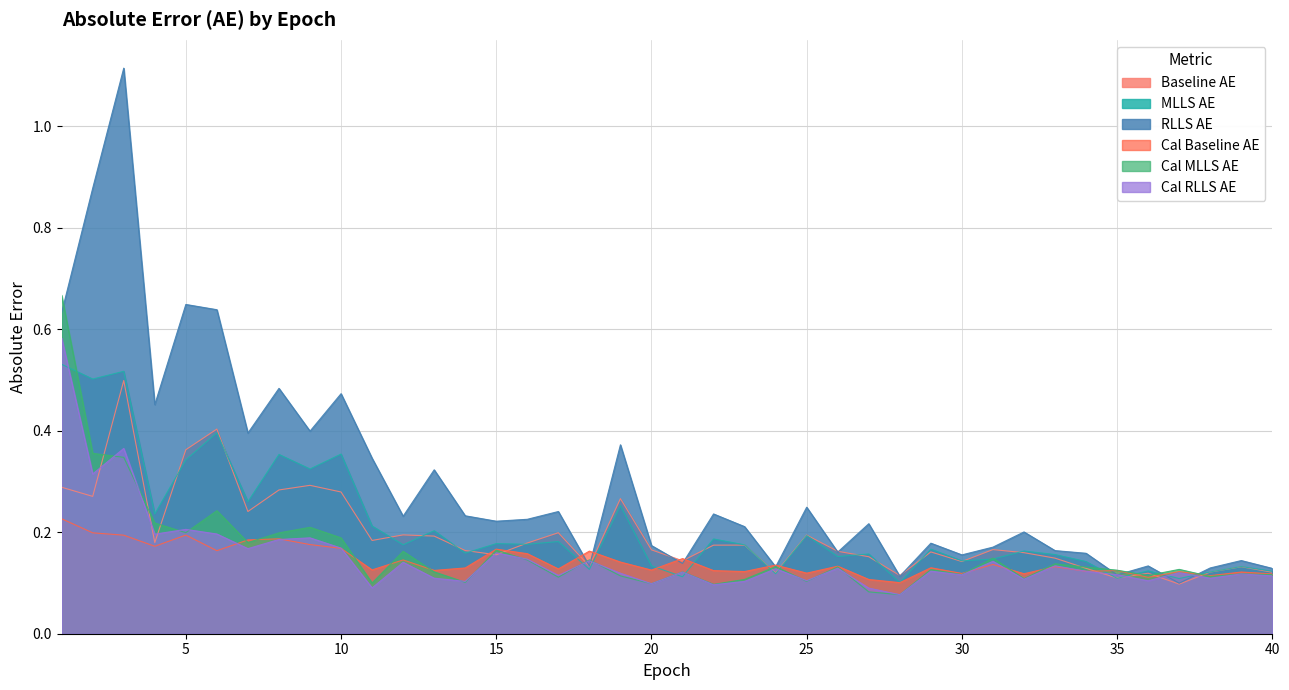

Reading left to right, what are all the values shown in this chart?

baseline_AE: 1=0.3	2=0.3	3=0.5	4=0.2	5=0.4	6=0.4	7=0.2	8=0.3	9=0.3	10=0.3	11=0.2	12=0.2	13=0.2	14=0.2	15=0.2	16=0.2	17=0.2	18=0.1	19=0.3	20=0.2	21=0.1	22=0.2	23=0.2	24=0.1	25=0.2	26=0.2	27=0.2	28=0.1	29=0.2	30=0.1	31=0.2	32=0.2	33=0.1	34=0.1	35=0.1	36=0.1	37=0.1	38=0.1	39=0.1	40=0.1
MLLS_AE: 1=0.5	2=0.5	3=0.5	4=0.2	5=0.3	6=0.4	7=0.3	8=0.4	9=0.3	10=0.4	11=0.2	12=0.2	13=0.2	14=0.2	15=0.2	16=0.2	17=0.2	18=0.1	19=0.3	20=0.1	21=0.1	22=0.2	23=0.2	24=0.1	25=0.2	26=0.2	27=0.2	28=0.1	29=0.2	30=0.1	31=0.1	32=0.2	33=0.2	34=0.1	35=0.1	36=0.1	37=0.1	38=0.1	39=0.1	40=0.1
RLLS_AE: 1=0.6	2=0.9	3=1.1	4=0.5	5=0.6	6=0.6	7=0.4	8=0.5	9=0.4	10=0.5	11=0.3	12=0.2	13=0.3	14=0.2	15=0.2	16=0.2	17=0.2	18=0.1	19=0.4	20=0.2	21=0.1	22=0.2	23=0.2	24=0.1	25=0.2	26=0.2	27=0.2	28=0.1	29=0.2	30=0.2	31=0.2	32=0.2	33=0.2	34=0.2	35=0.1	36=0.1	37=0.1	38=0.1	39=0.1	40=0.1
cal_baseline_AE: 1=0.2	2=0.2	3=0.2	4=0.2	5=0.2	6=0.2	7=0.2	8=0.2	9=0.2	10=0.2	11=0.1	12=0.1	13=0.1	14=0.1	15=0.2	16=0.2	17=0.1	18=0.2	19=0.1	20=0.1	21=0.1	22=0.1	23=0.1	24=0.1	25=0.1	26=0.1	27=0.1	28=0.1	29=0.1	30=0.1	31=0.1	32=0.1	33=0.1	34=0.1	35=0.1	36=0.1	37=0.1	38=0.1	39=0.1	40=0.1
cal_MLLS_AE: 1=0.7	2=0.4	3=0.3	4=0.2	5=0.2	6=0.2	7=0.2	8=0.2	9=0.2	10=0.2	11=0.1	12=0.2	13=0.1	14=0.1	15=0.2	16=0.1	17=0.1	18=0.1	19=0.1	20=0.1	21=0.1	22=0.1	23=0.1	24=0.1	25=0.1	26=0.1	27=0.1	28=0.1	29=0.1	30=0.1	31=0.1	32=0.1	33=0.1	34=0.1	35=0.1	36=0.1	37=0.1	38=0.1	39=0.1	40=0.1
cal_RLLS_AE: 1=0.6	2=0.3	3=0.4	4=0.2	5=0.2	6=0.2	7=0.2	8=0.2	9=0.2	10=0.2	11=0.1	12=0.1	13=0.1	14=0.1	15=0.2	16=0.1	17=0.1	18=0.1	19=0.1	20=0.1	21=0.1	22=0.1	23=0.1	24=0.1	25=0.1	26=0.1	27=0.1	28=0.1	29=0.1	30=0.1	31=0.1	32=0.1	33=0.1	34=0.1	35=0.1	36=0.1	37=0.1	38=0.1	39=0.1	40=0.1